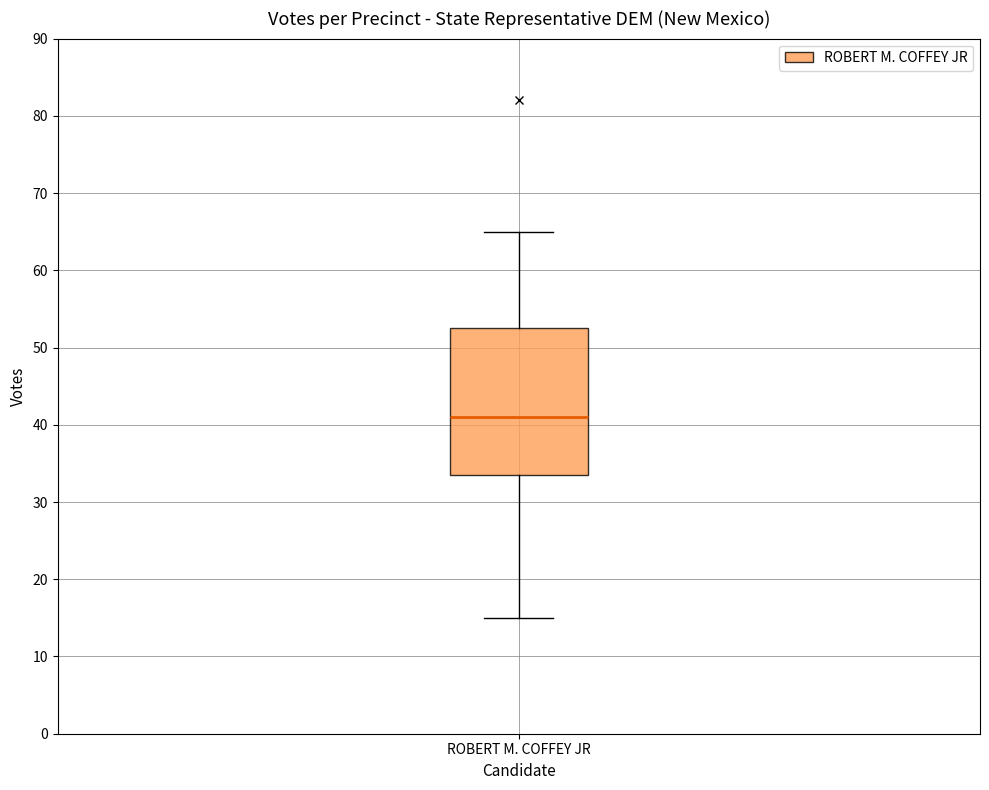

Read this box plot against the y-axis: the position of the median line, the range covered by the box, and the ends of both whiskers. The values are not printed on the chart, so give them approximately, as read against the axis.

median 41, box 34 to 53, whiskers 15 to 65